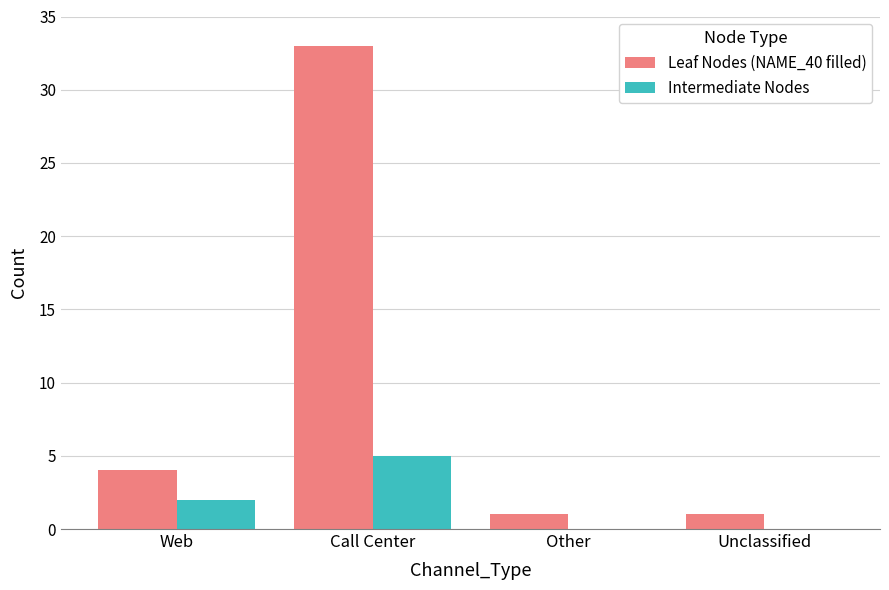

How many data points does each series have?

4